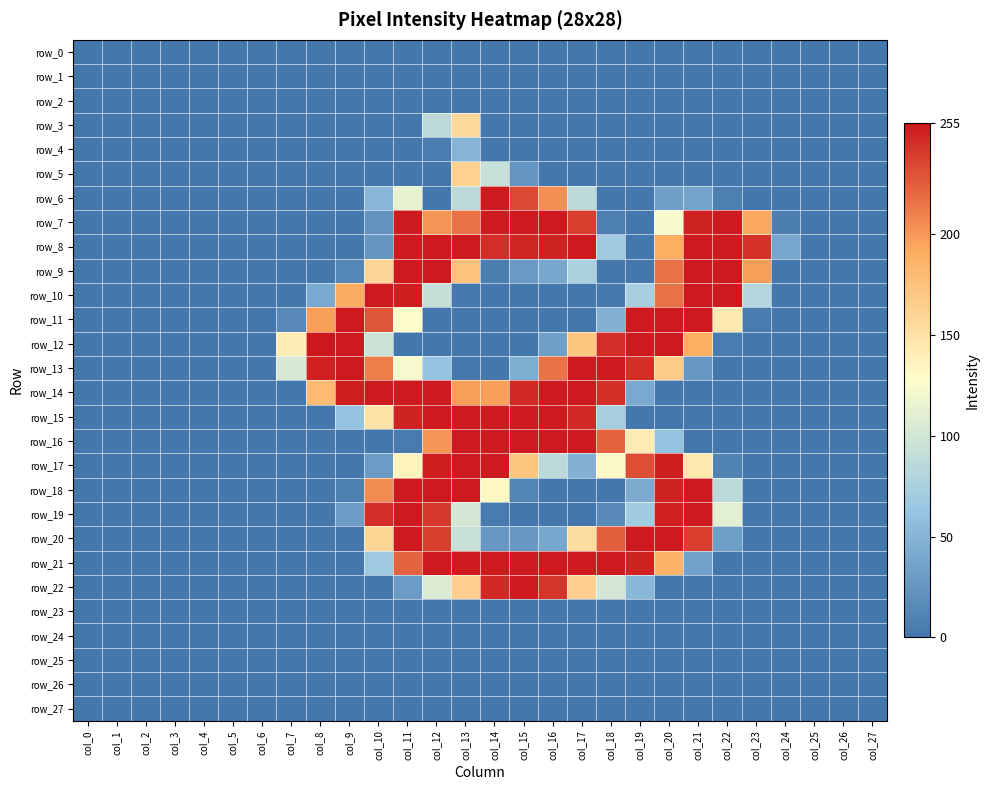

Which category has the lowest value across all series?

col_0